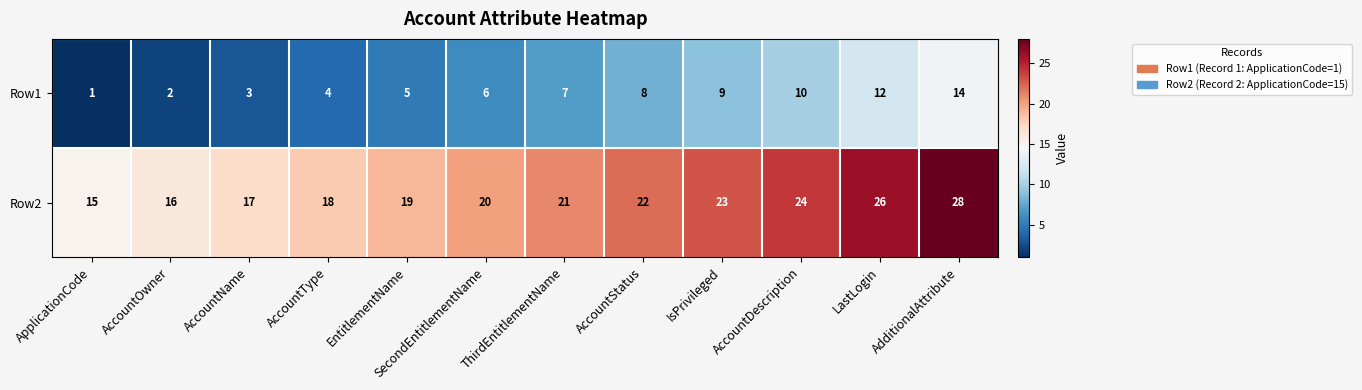

What is the total value across all series at AccountOwner?

18